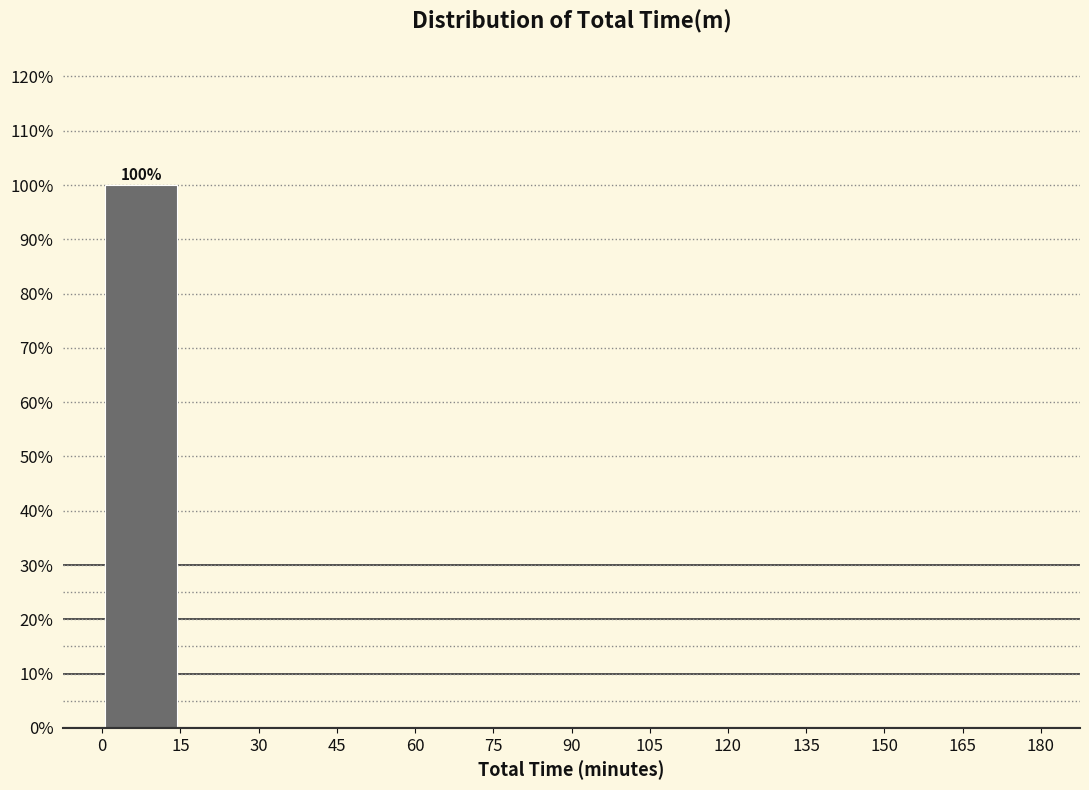

Over which range of the x-axis is the bar tallest?

0 to 15